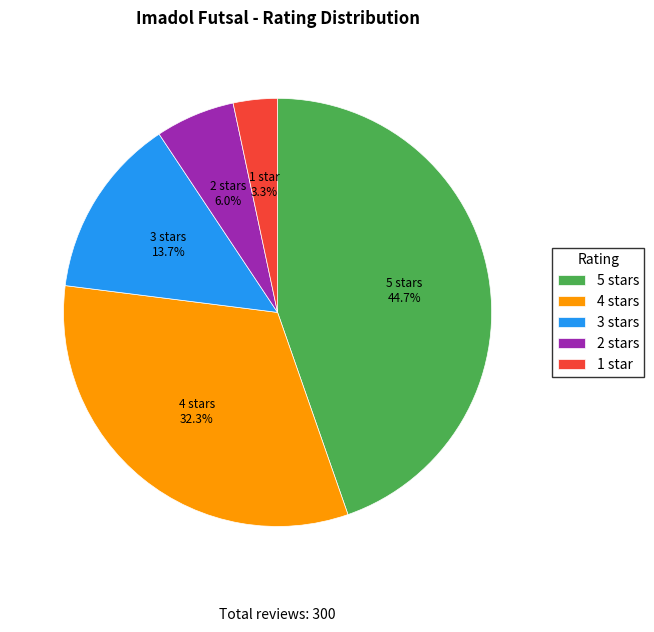

How many slices are in this pie chart?

5